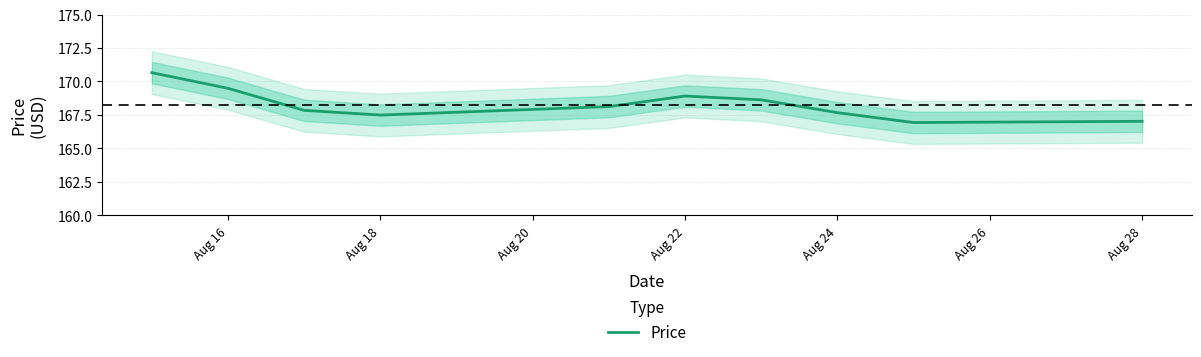

What is the lowest value of the Price series?

166.9